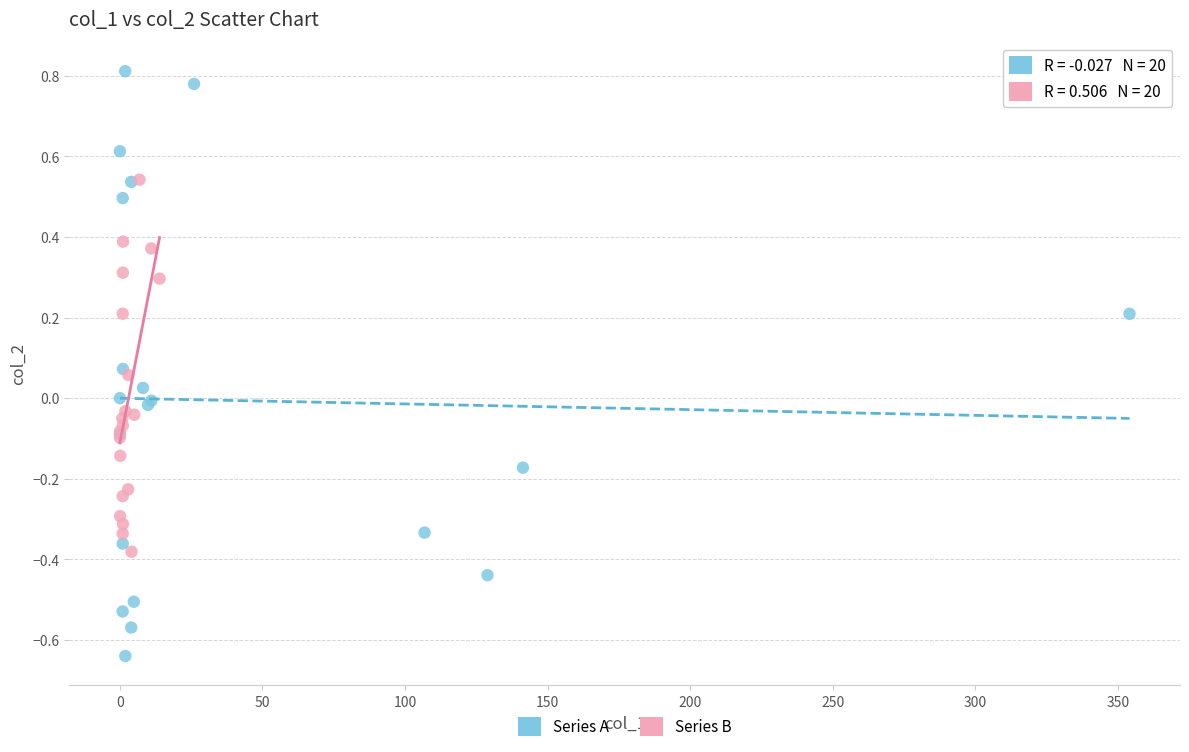

Which series has the largest Y range (max minus min)?

Series A